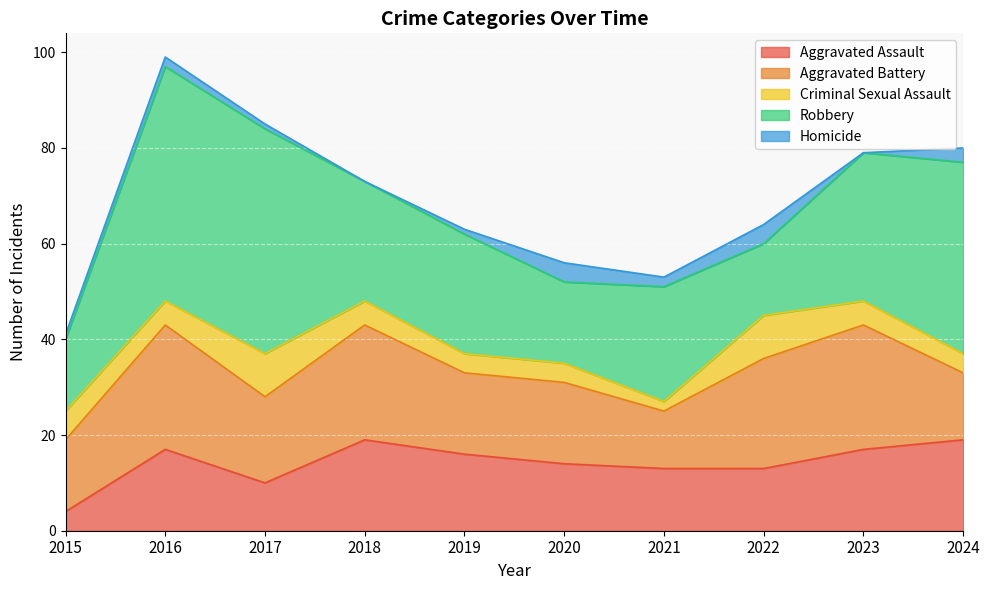

Does the chart display data point markers on the line(s)?

No